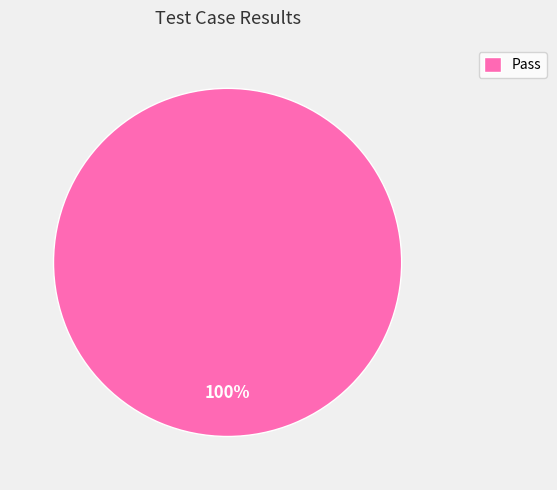

What percentage is the Pass slice, to the nearest percent?

100%